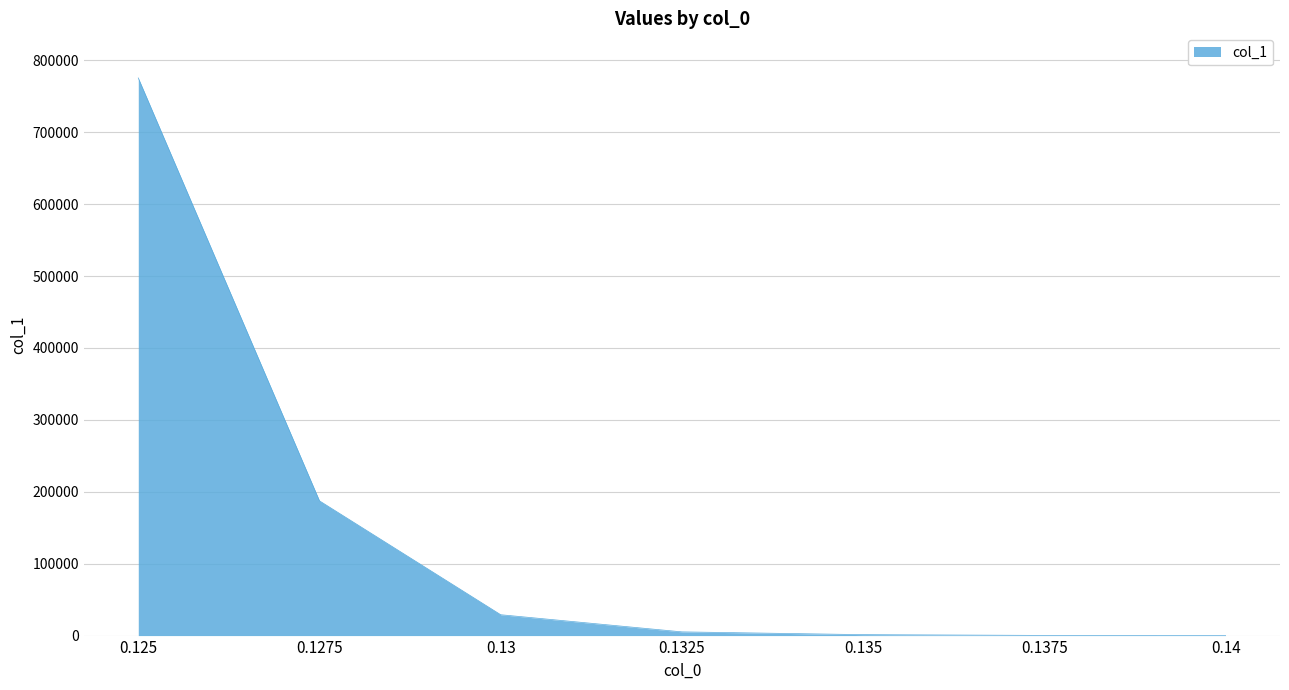

What is the greatest value displayed?

775458.3